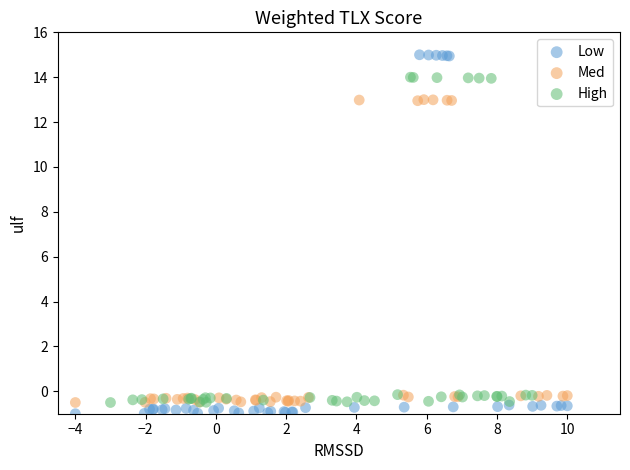

Which series has the largest Y range (max minus min)?

Low